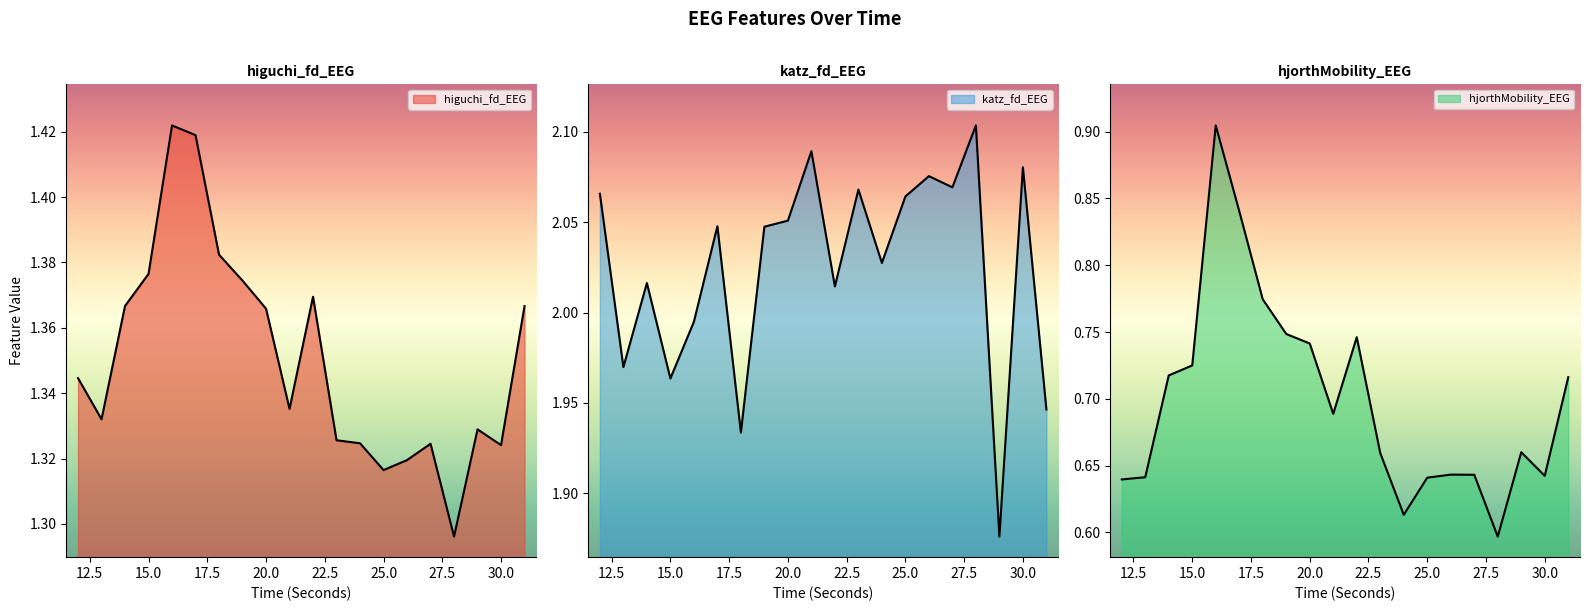

Reading left to right, what are all the values shown in this chart?

higuchi_fd_EEG: 12=1.3	13=1.3	14=1.4	15=1.4	16=1.4	17=1.4	18=1.4	19=1.4	20=1.4	21=1.3	22=1.4	23=1.3	24=1.3	25=1.3	26=1.3	27=1.3	28=1.3	29=1.3	30=1.3	31=1.4
katz_fd_EEG: 12=2.1	13=2.0	14=2.0	15=2.0	16=2.0	17=2.0	18=1.9	19=2.0	20=2.1	21=2.1	22=2.0	23=2.1	24=2.0	25=2.1	26=2.1	27=2.1	28=2.1	29=1.9	30=2.1	31=1.9
hjorthMobility_EEG: 12=0.6	13=0.6	14=0.7	15=0.7	16=0.9	17=0.8	18=0.8	19=0.7	20=0.7	21=0.7	22=0.7	23=0.7	24=0.6	25=0.6	26=0.6	27=0.6	28=0.6	29=0.7	30=0.6	31=0.7